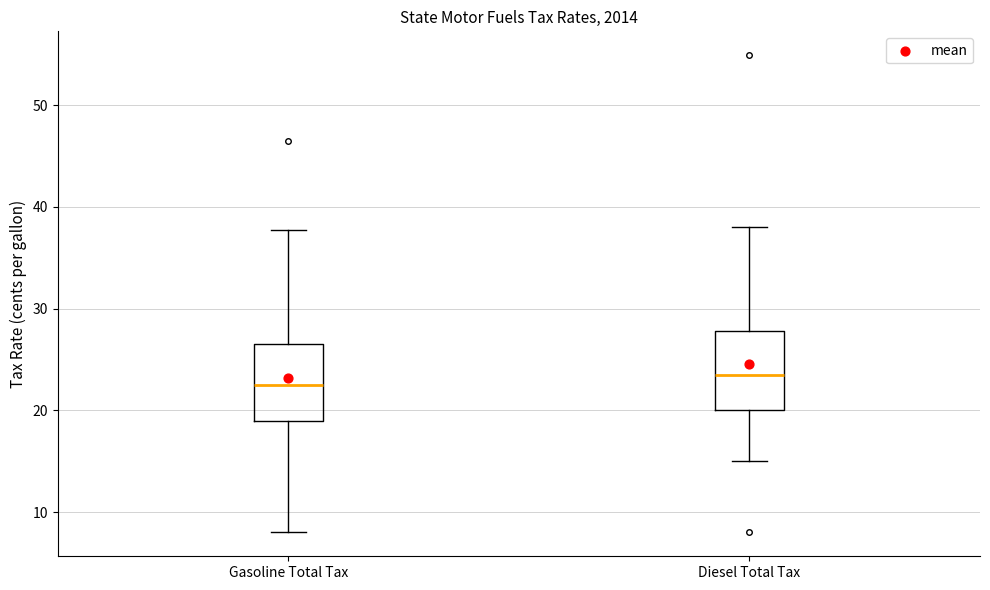

Which box has the highest median line?

Diesel Total Tax